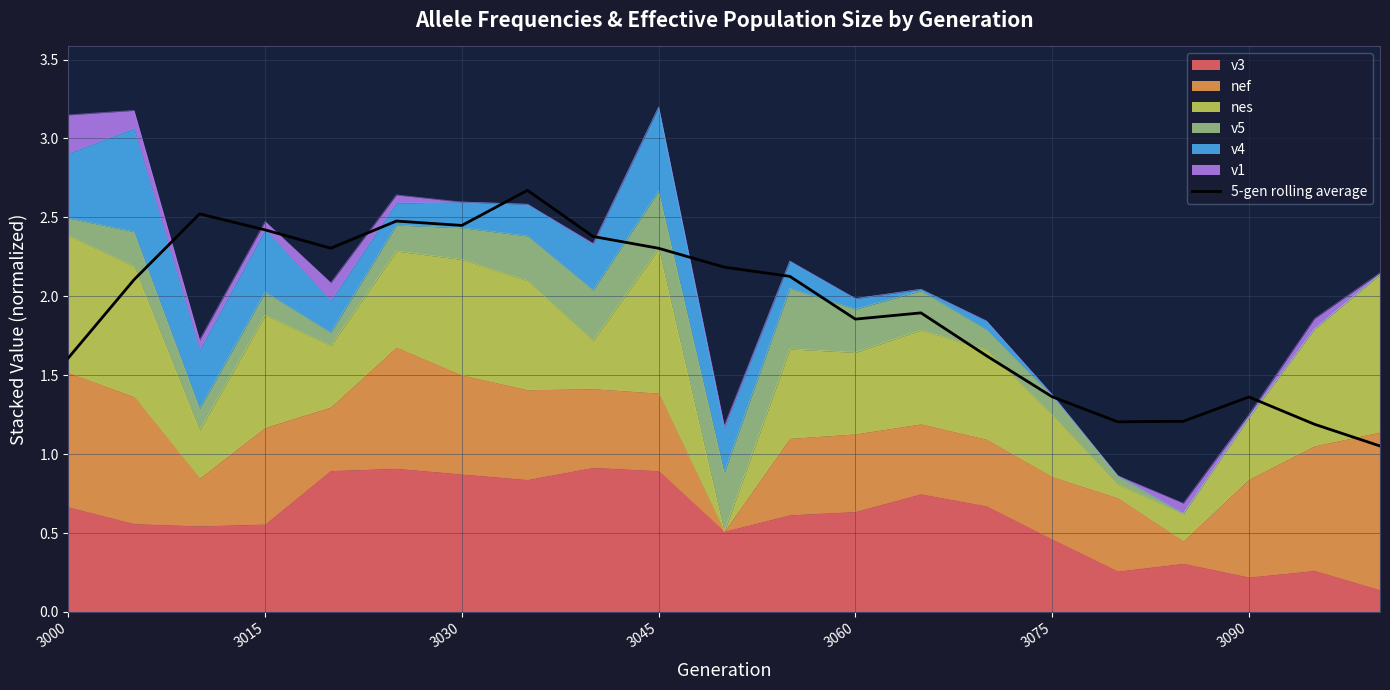

What is the maximum value shown in the chart?

2.7